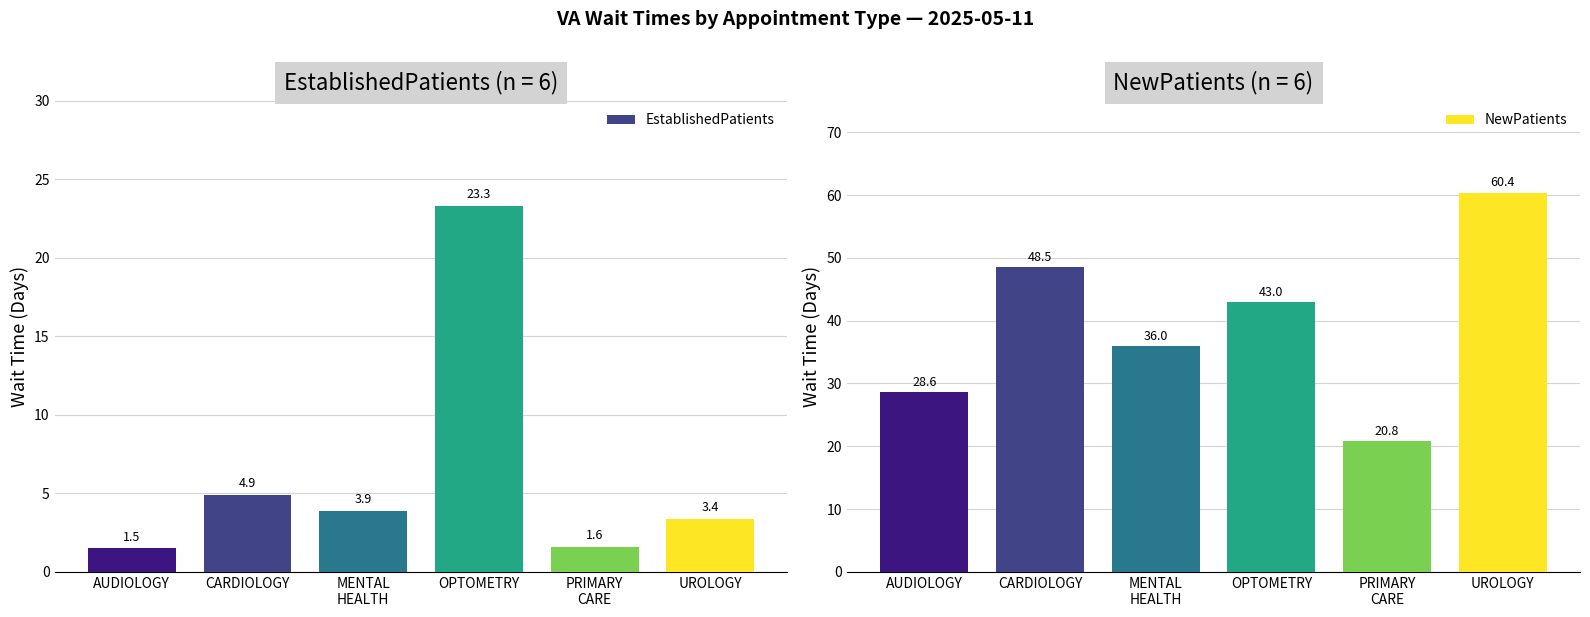

What is the total value across all series at OPTOMETRY?

66.3